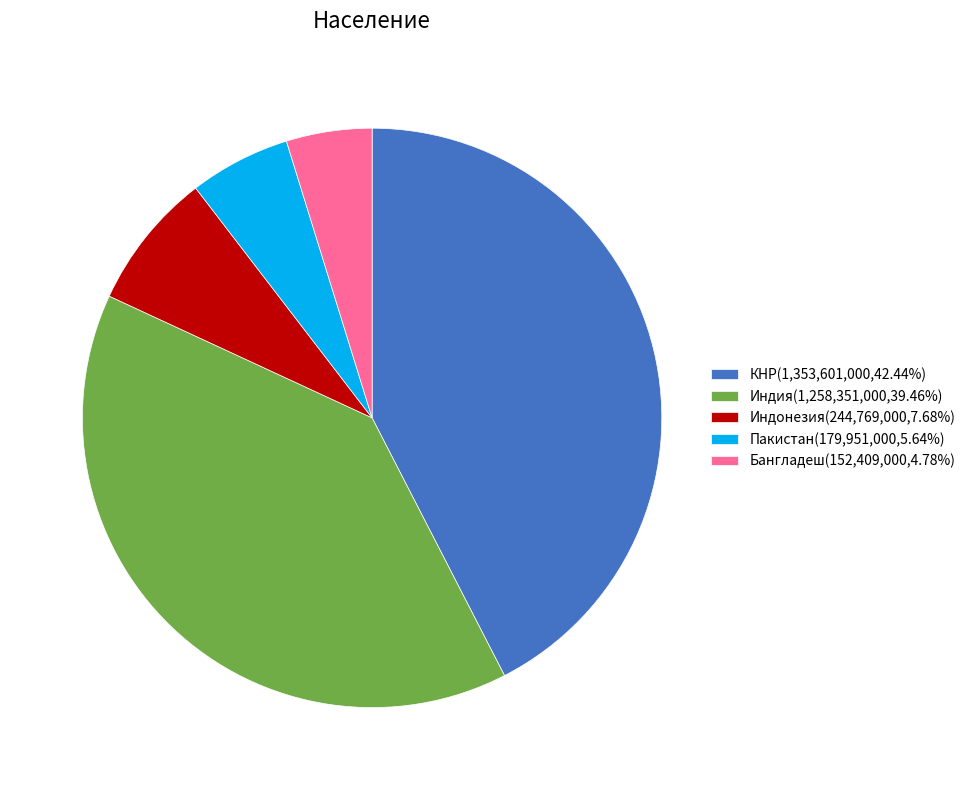

What is the ratio of the value at Пакистан to the value at Бангладеш?

1.2